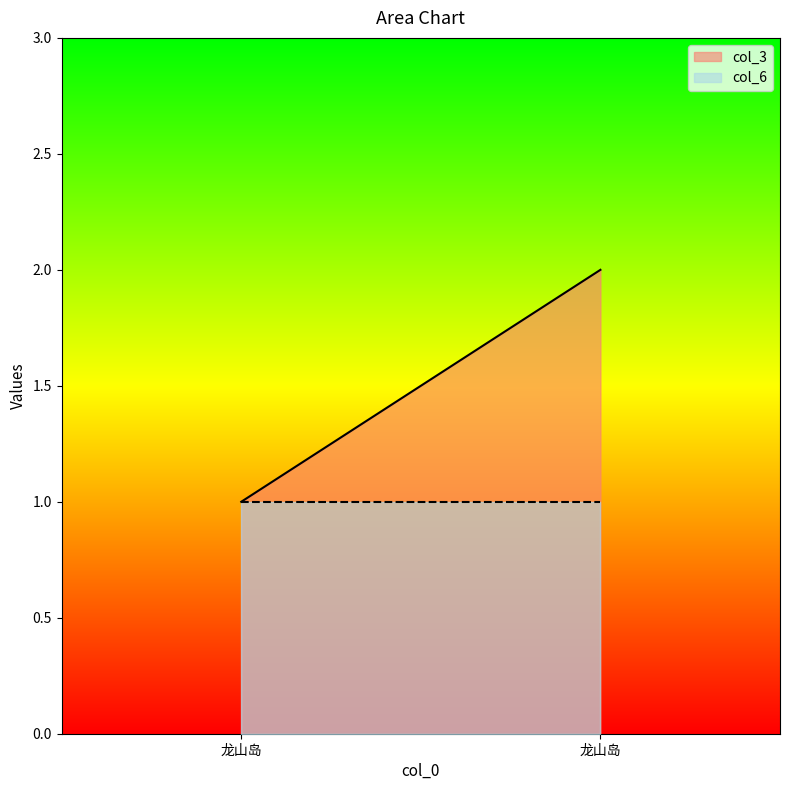

Reading left to right, extract all data points from this chart.

col_3: 龙山岛=1	龙山岛=2
col_6: 龙山岛=1	龙山岛=1